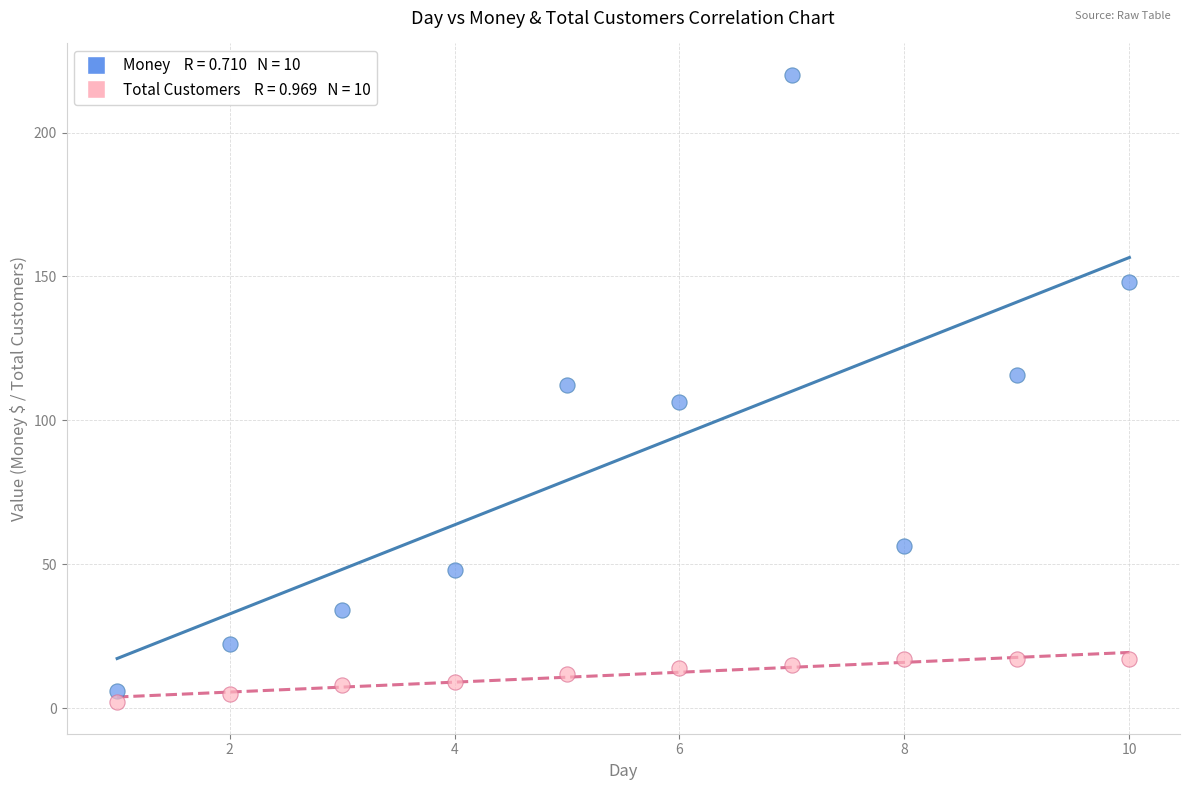

Across all data points, what is the range of X values (max minus min)?

9.0